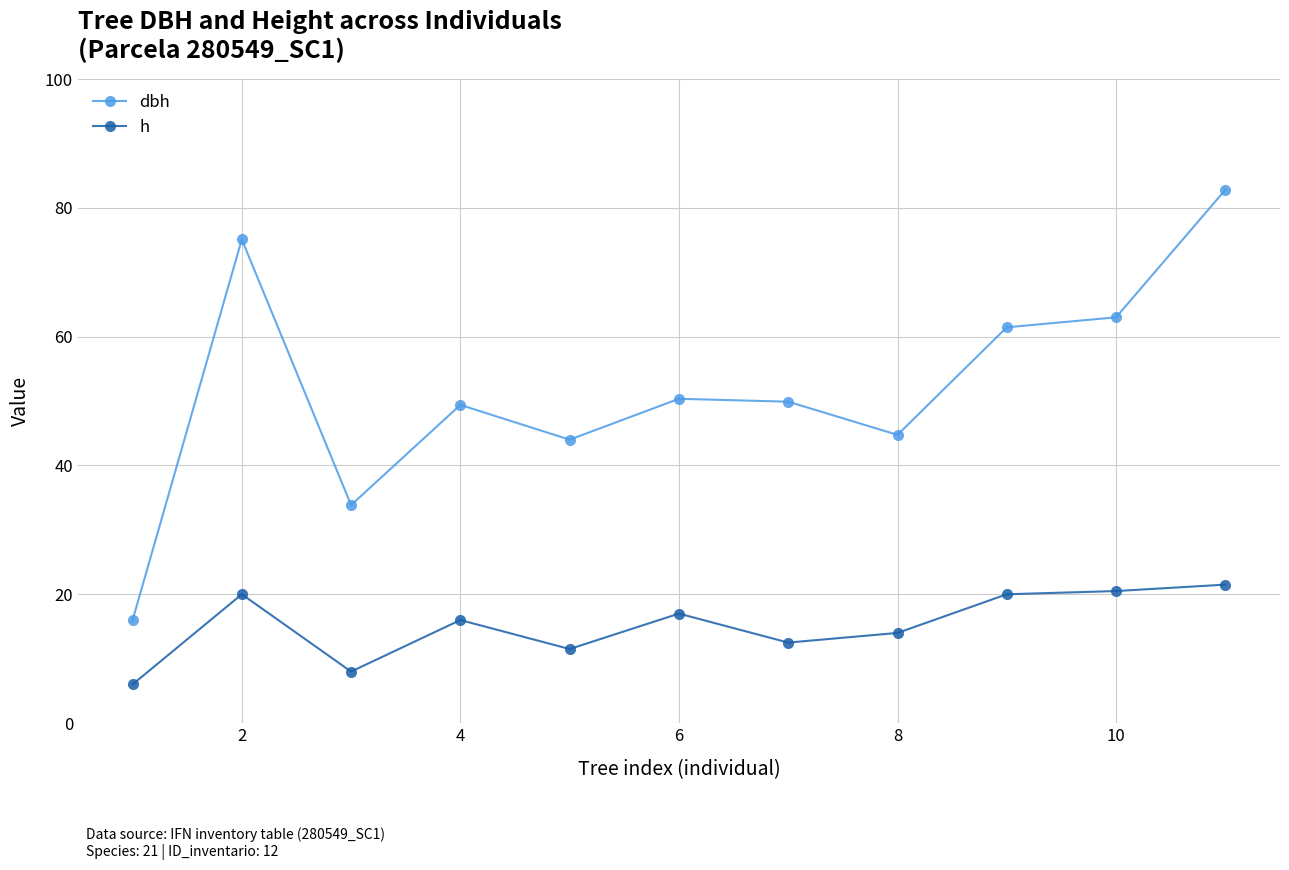

What are all the series names shown in the legend?

dbh, h